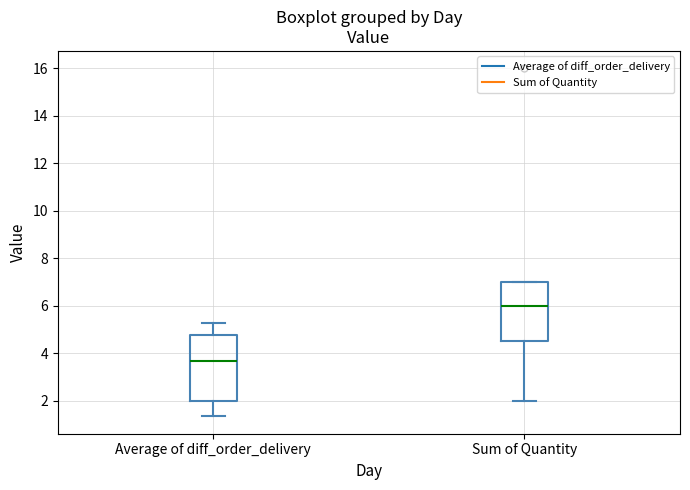

Where does the lower whisker of the box for Average of diff_order_delivery end on the y-axis? The values are not printed on the chart, so give them approximately, as read against the axis.

1.4